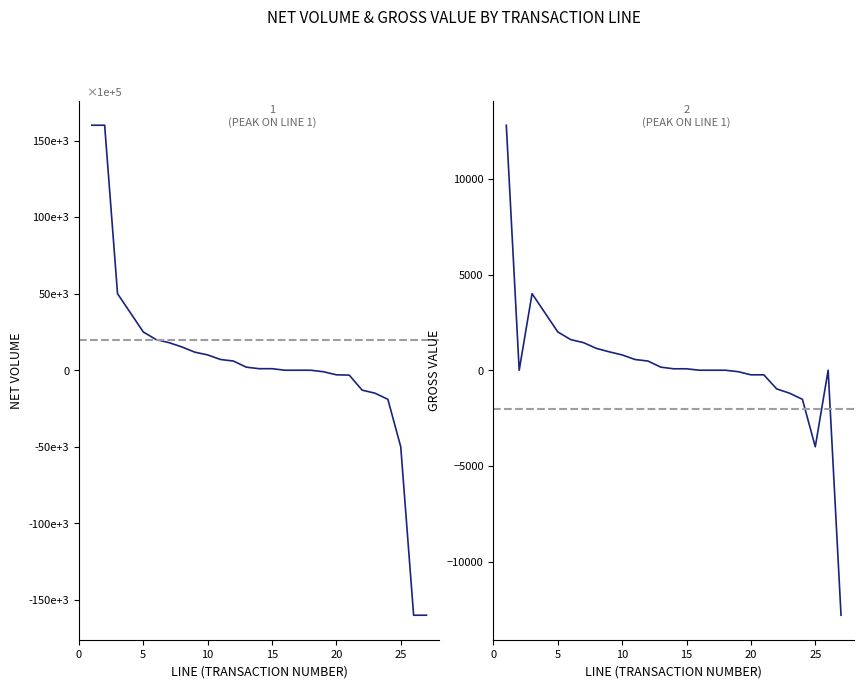

How many values in gross_value are below zero?

8